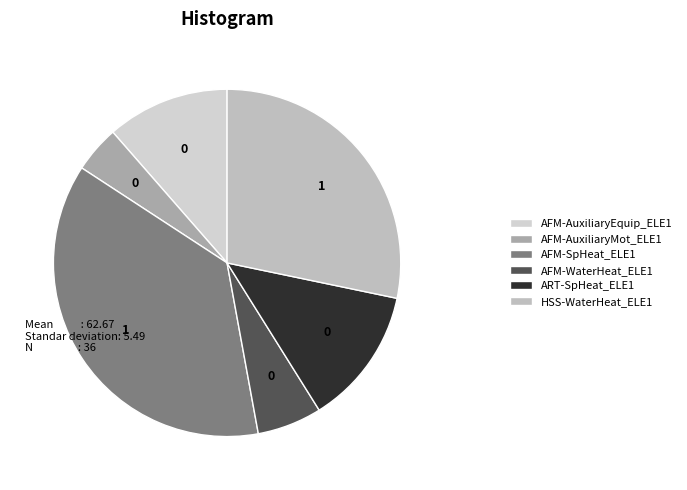

The HSS-WaterHeat_ELE1 slice represents 28% of the pie. True or false?

True